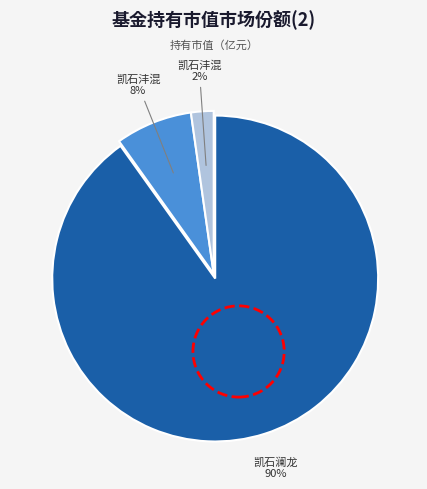

Is there a majority slice in this chart?

Yes